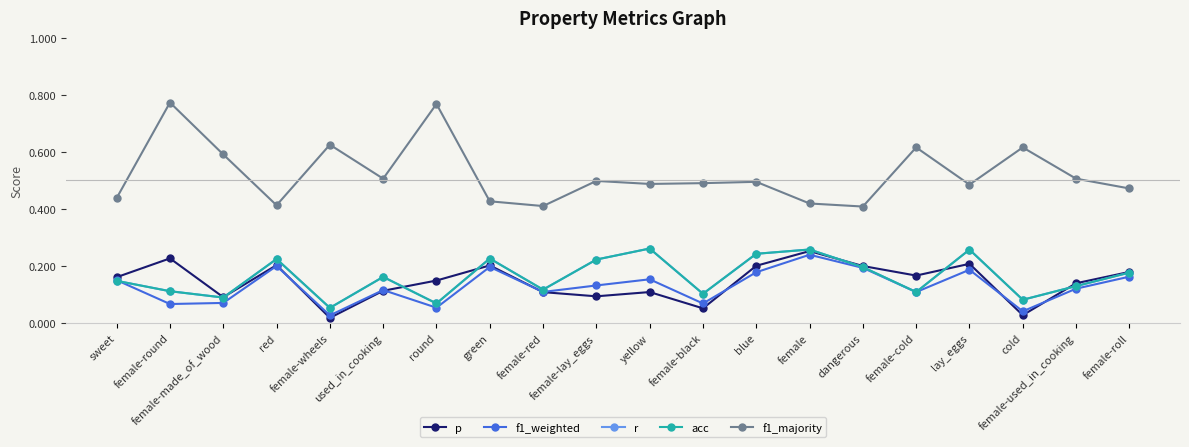

Read the p value at female-used_in_cooking.

0.1